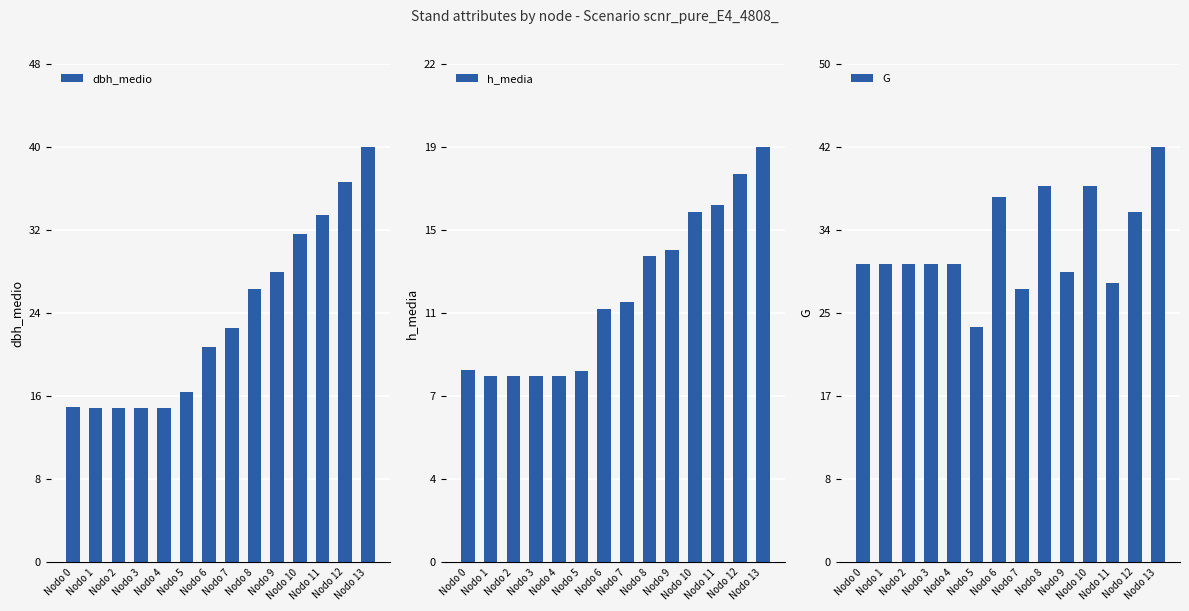

List the series in order of their peak value, lowest first.

h_media, dbh_medio, G